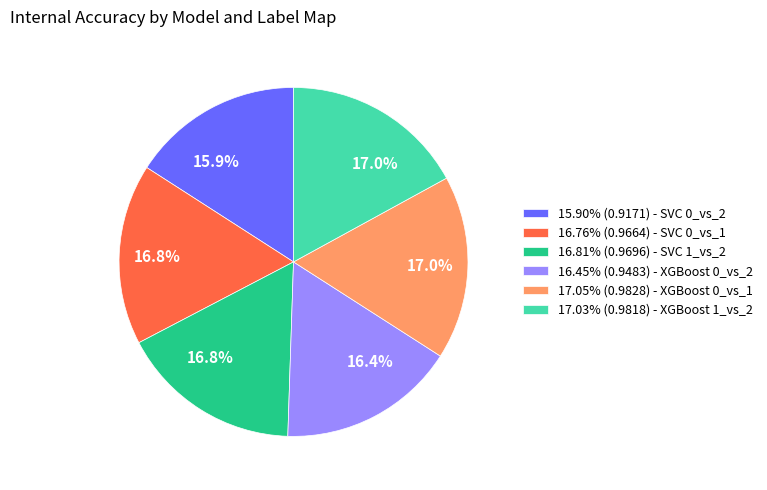

Is the sum of 15.90% (0.9171) - SVC 0_vs_2 and 16.45% (0.9483) - XGBoost 0_vs_2 greater than half?

No